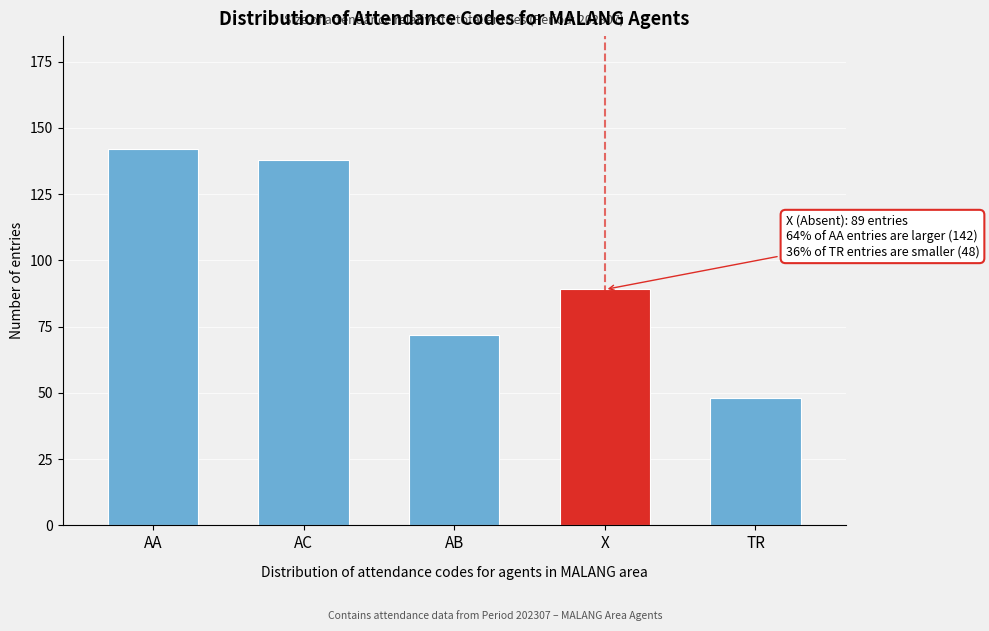

Reading left to right, extract all data points from this chart.

AA=142	AC=138	AB=72	X=89	TR=48